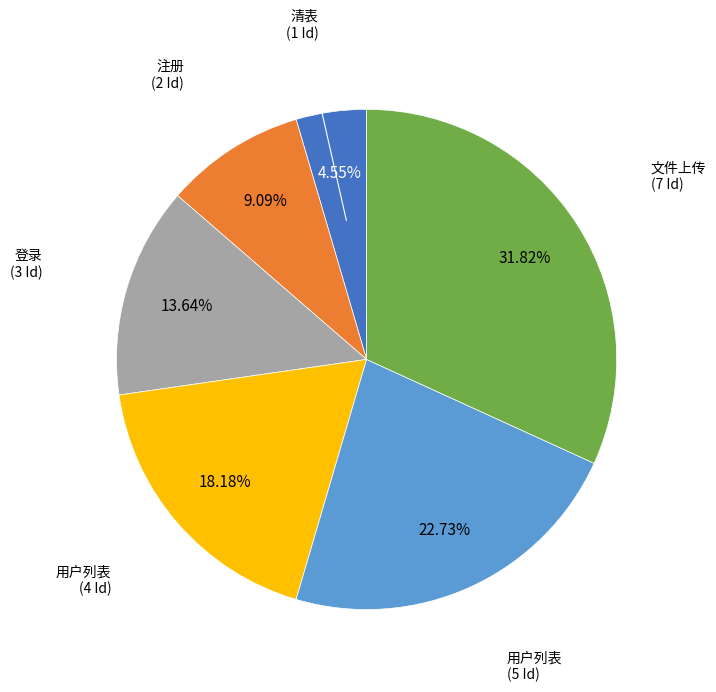

How many slices are in this pie chart?

6